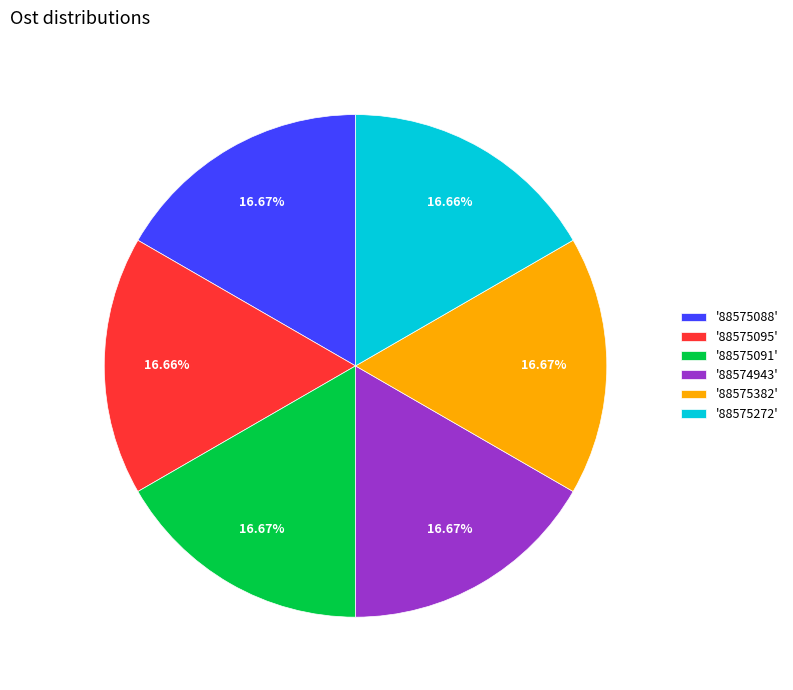

Combined, do '88575091' and '88575382' account for over 50%?

No